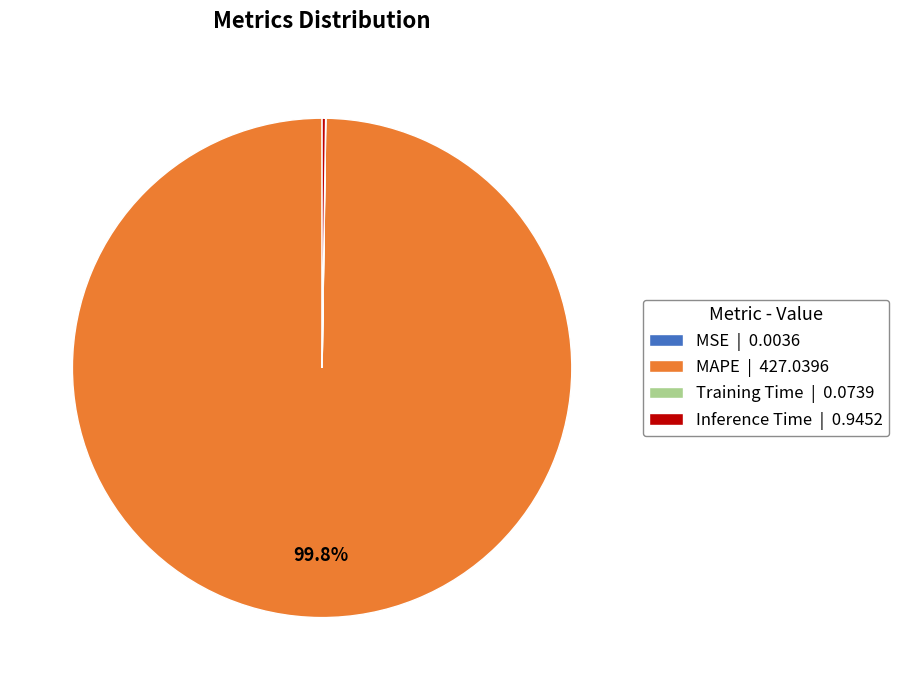

Does any single category account for the majority?

Yes